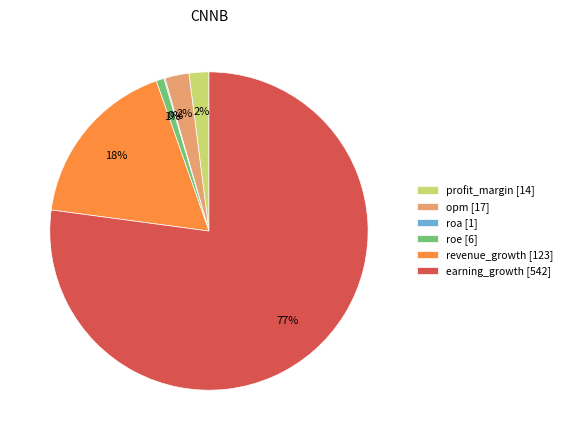

The roe [6] slice represents 9% of the pie. True or false?

False